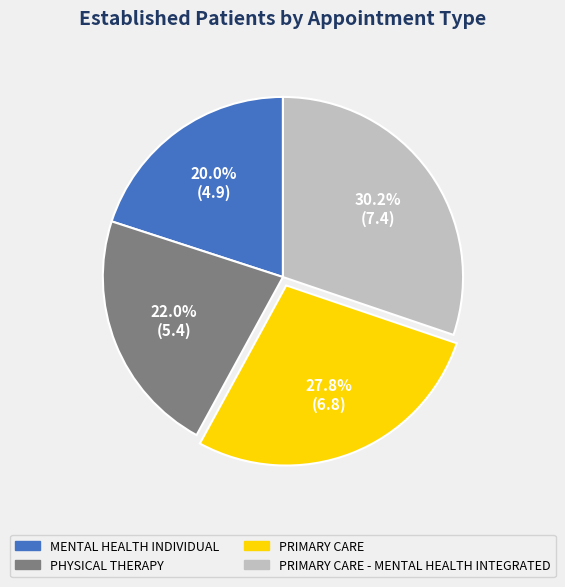

True or false: PHYSICAL THERAPY accounts for 37% of the total.

False